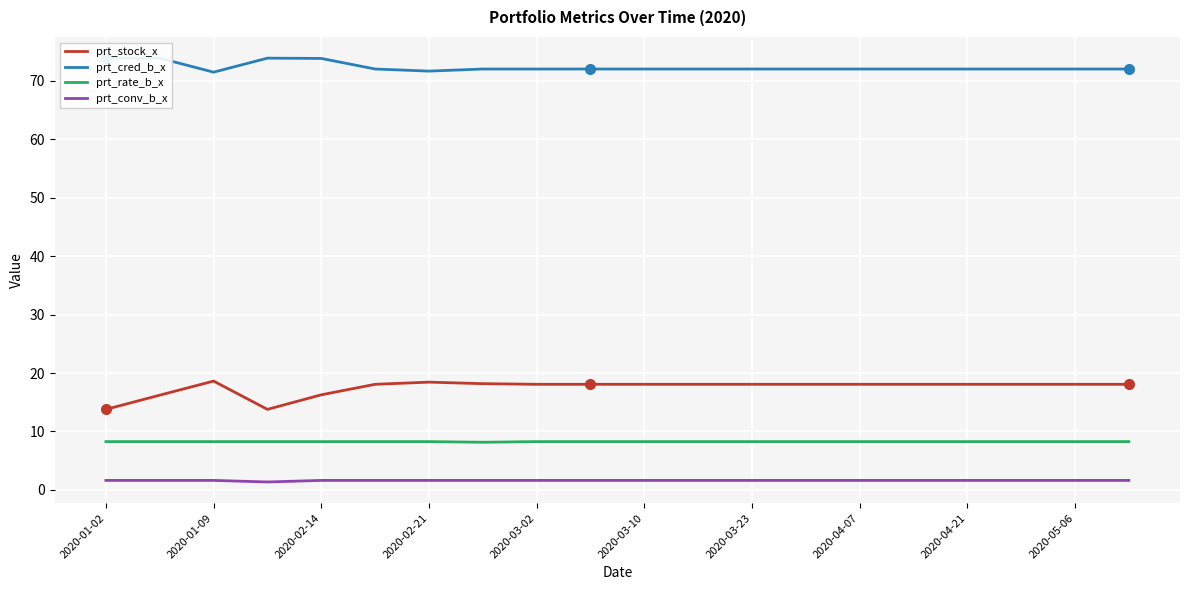

How many series are shown in this chart?

4